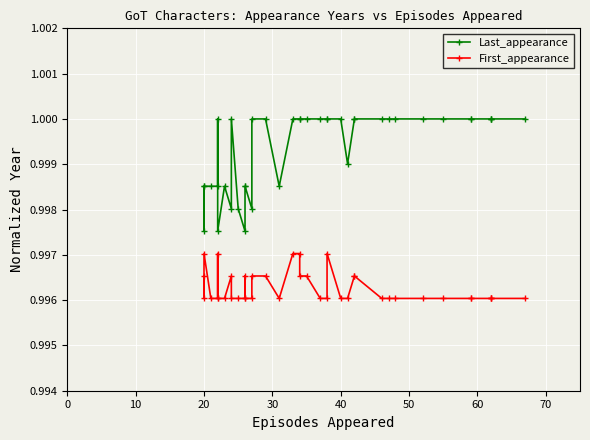

Does the chart display data point markers on the line(s)?

Yes